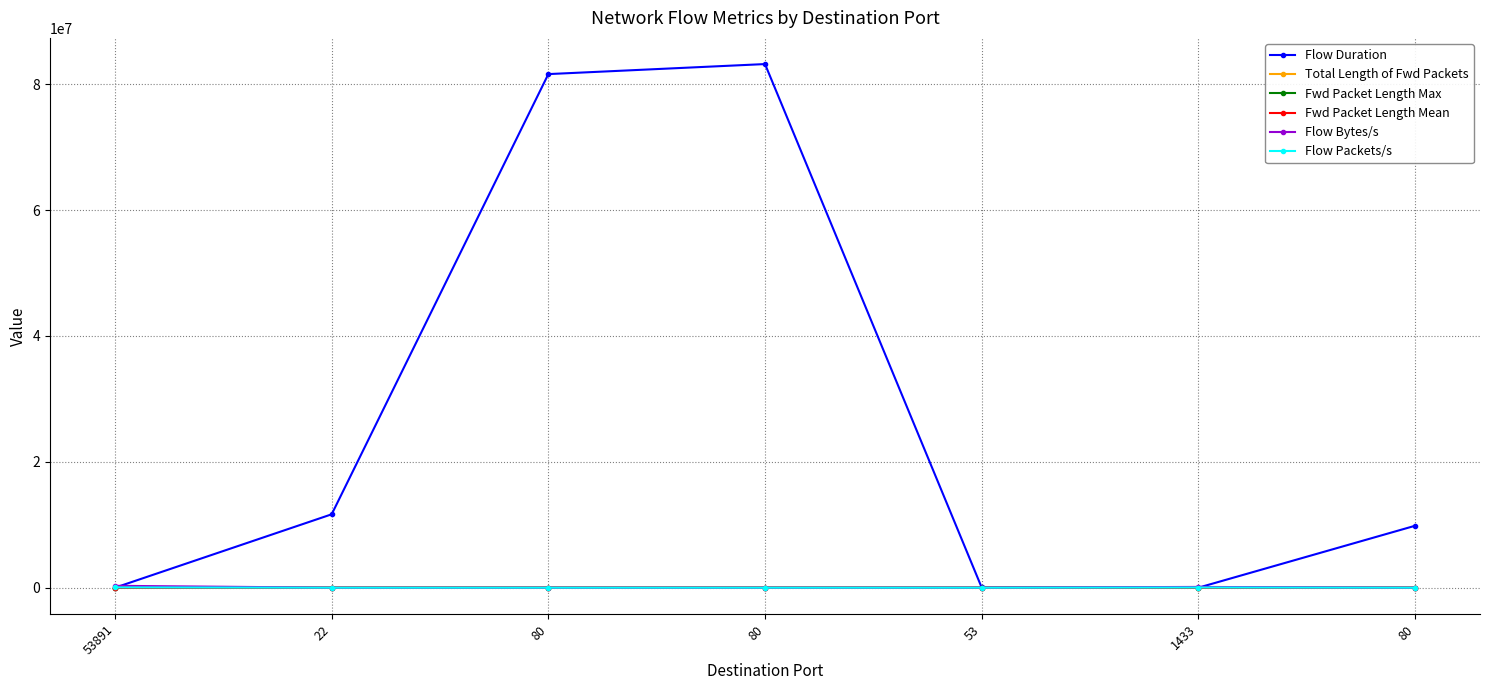

Count the number of data series in this chart.

6